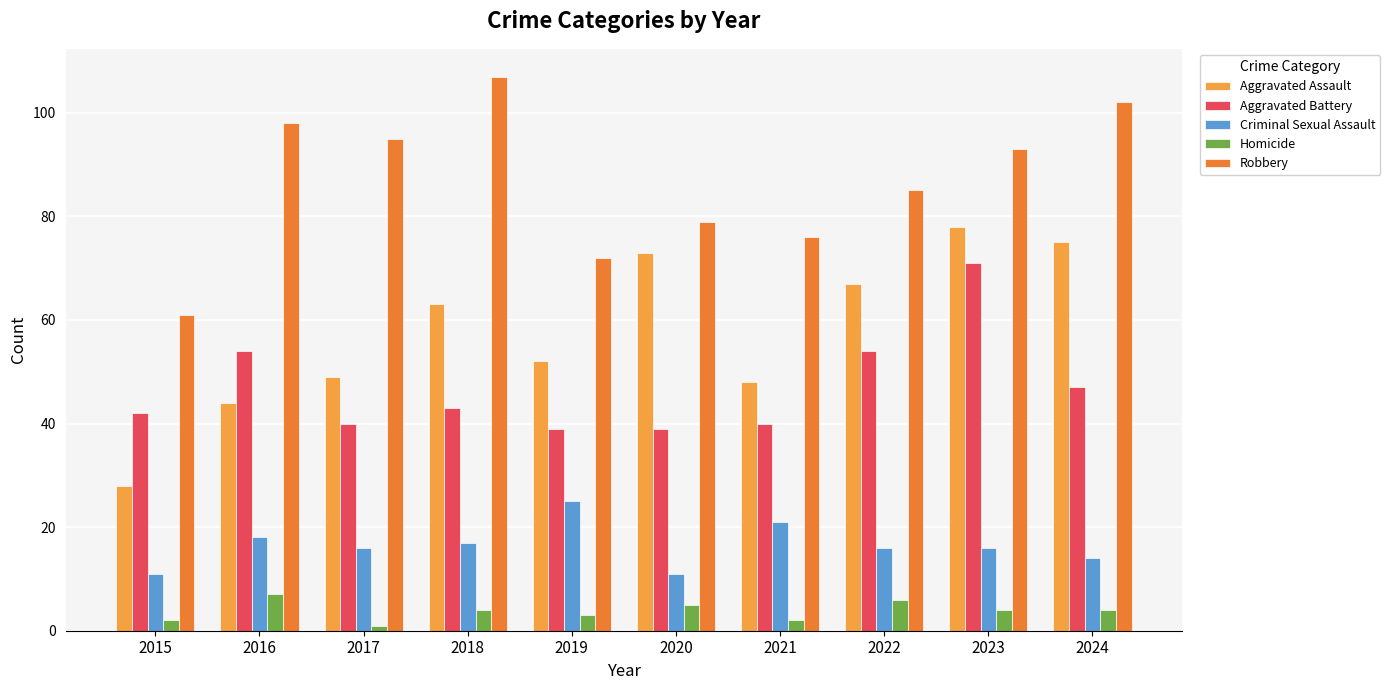

The value of Aggravated Assault at 2020 is 73. True or false?

True